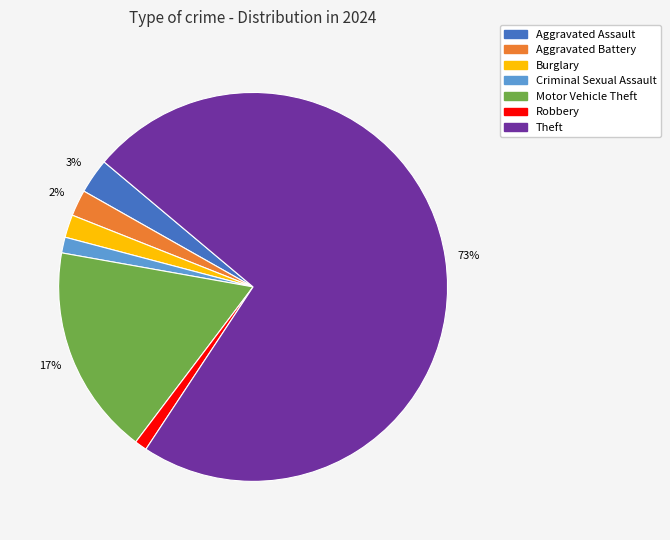

Does any single category account for the majority?

Yes